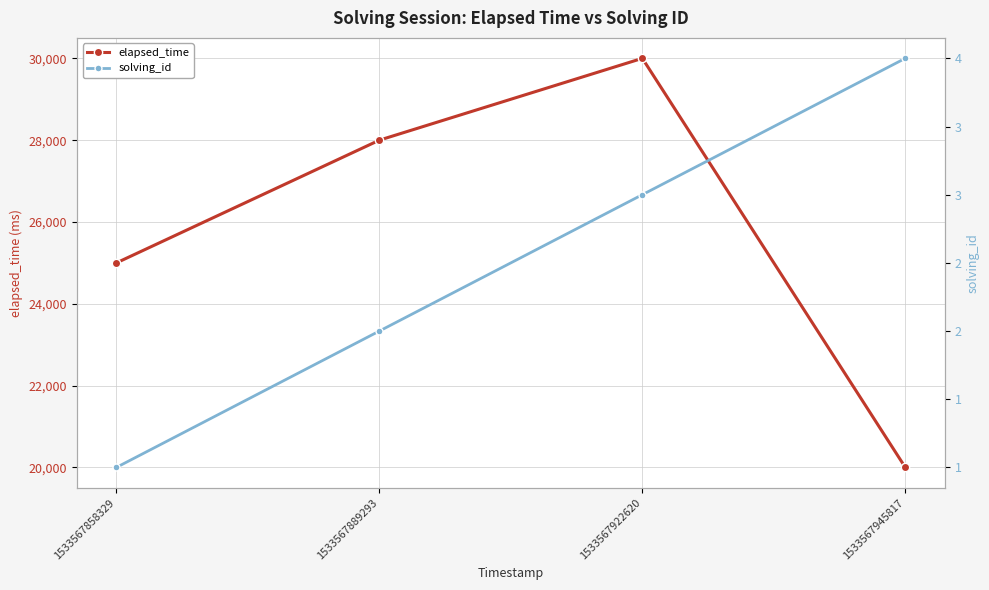

Is it true that solving_id equals 6 at 1533567945817?

False